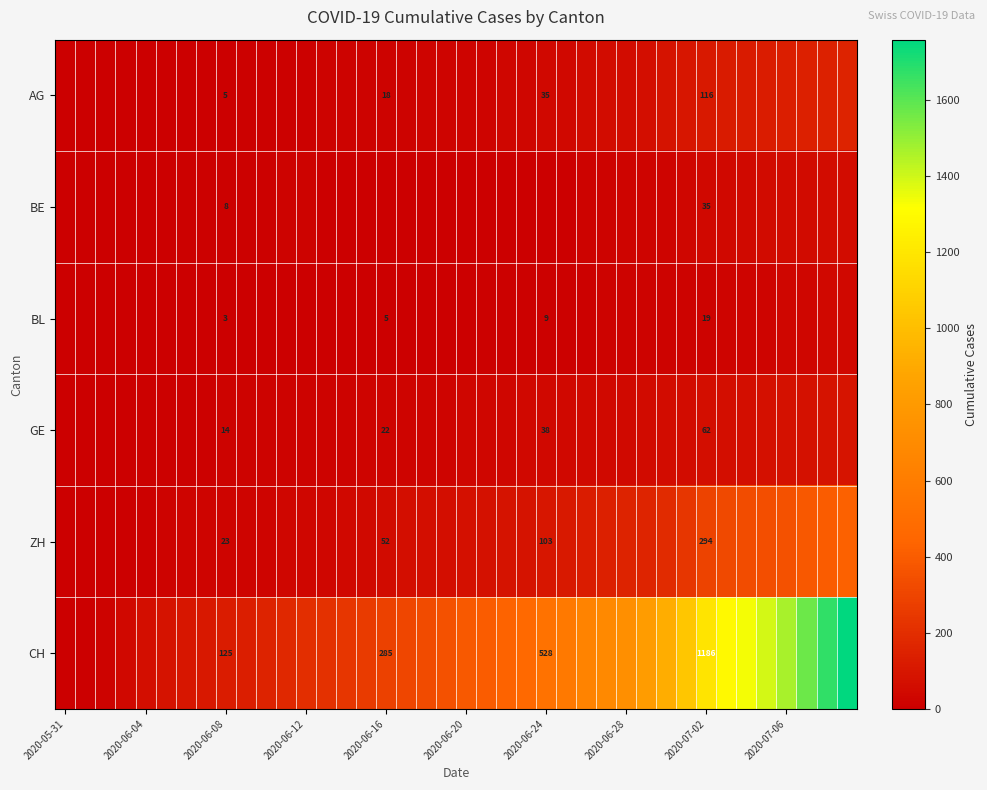

The BL series shows 9 at 2020-06-24. True or false?

True